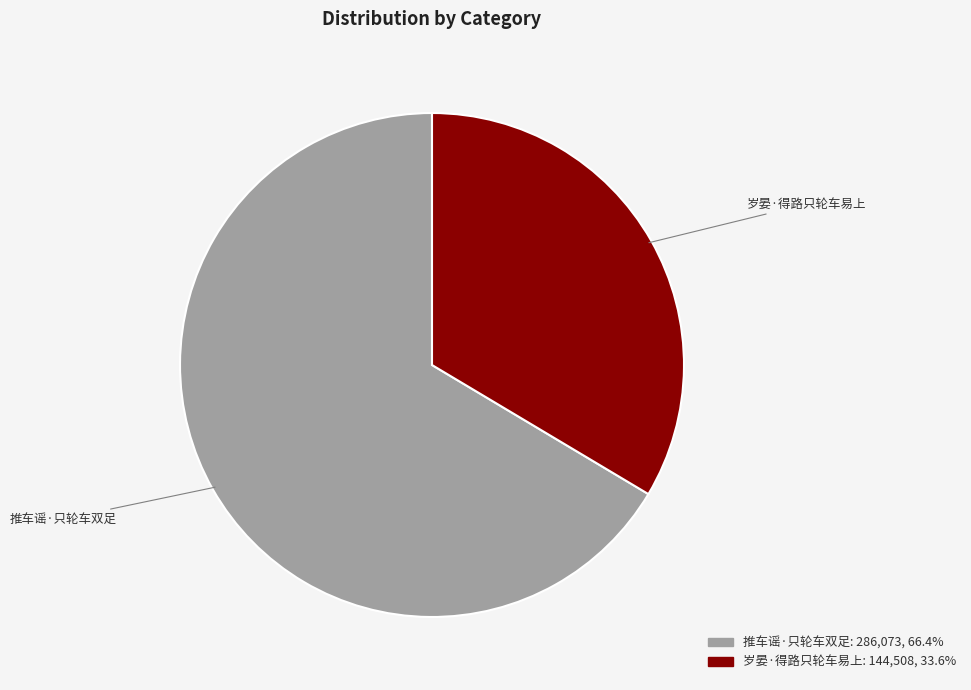

Do 岁晏·得路只轮车易上 and 推车谣·只轮车双足 together represent more than half of the pie?

Yes